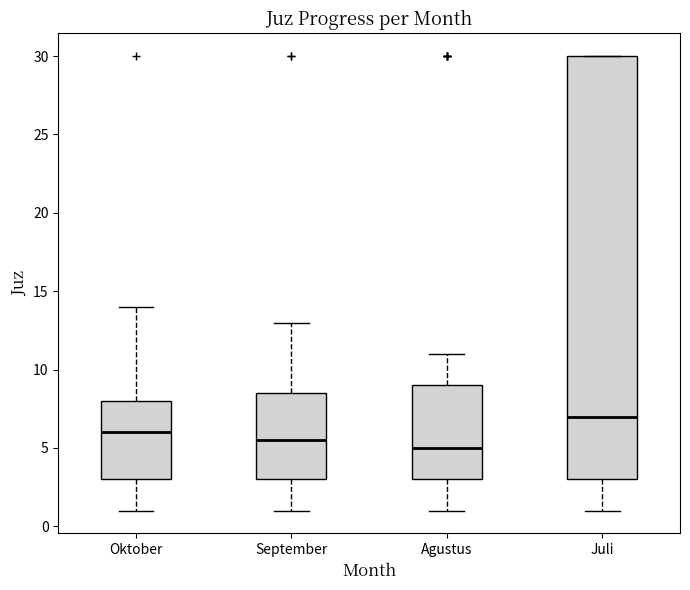

Reading left to right, transcribe this box plot: for each box, give where its median line is, the range the box spans, and where its two whiskers end, as read against the y-axis. The values are not printed on the chart, so give them approximately, as read against the axis.

Oktober: median 6.0, box 3.0 to 8.0, whiskers 1.0 to 14.0
September: median 5.5, box 3.0 to 8.5, whiskers 1.0 to 13.0
Agustus: median 5.0, box 3.0 to 9.0, whiskers 1.0 to 11.0
Juli: median 7.0, box 3.0 to 30.0, whiskers 1.0 to 30.0